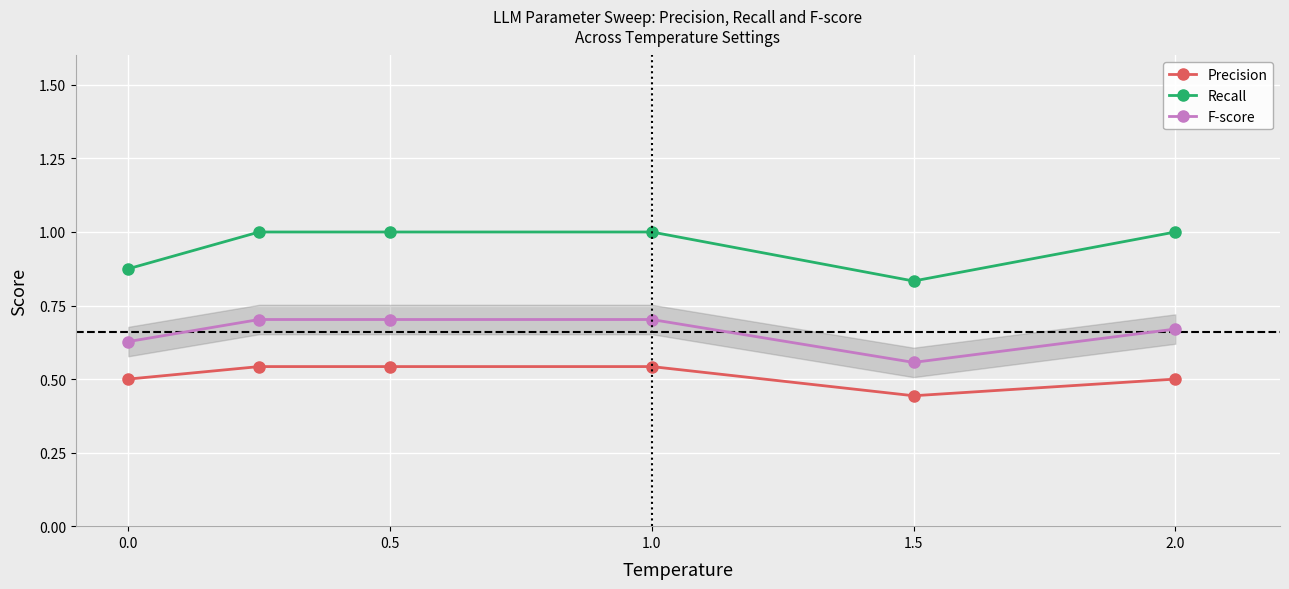

In Precision, how many points are lower than both neighbors (excluding endpoints)?

1